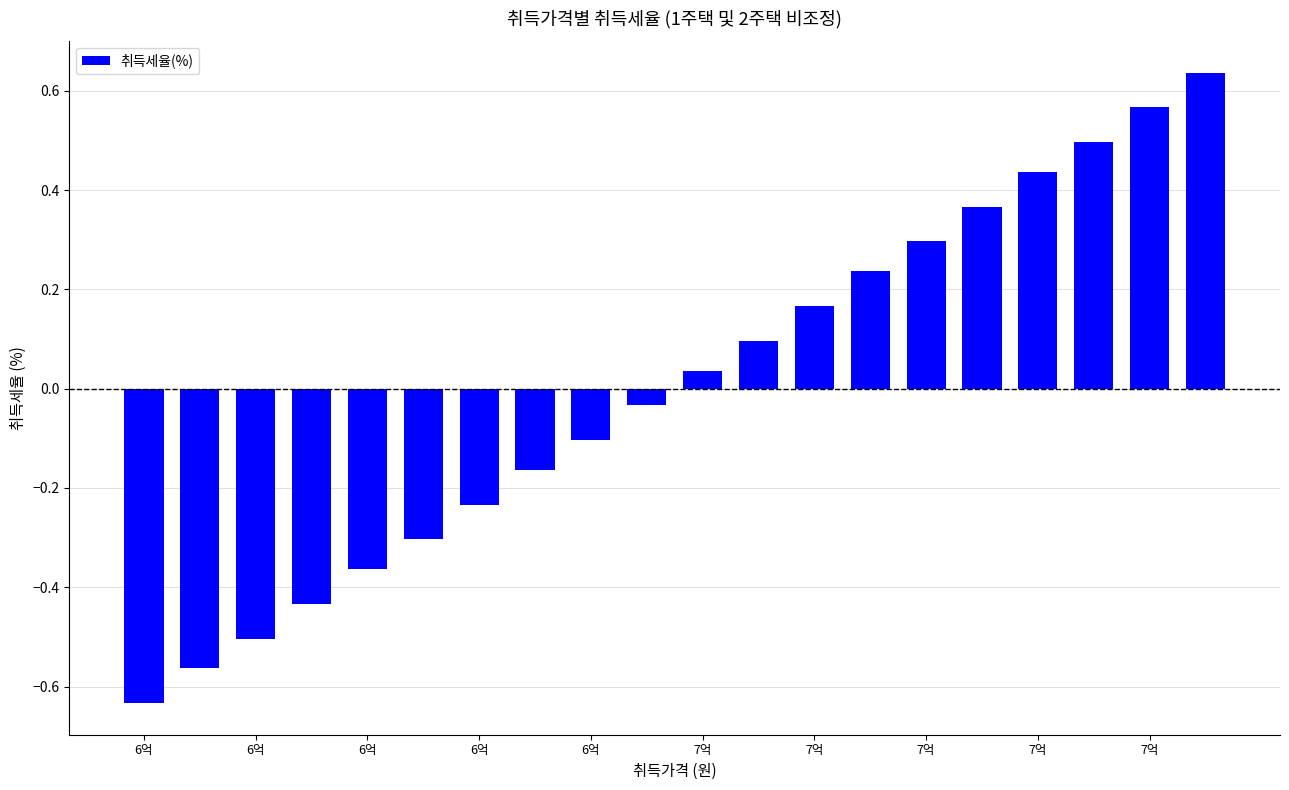

Are the bars grouped side by side (vs. stacked)?

No